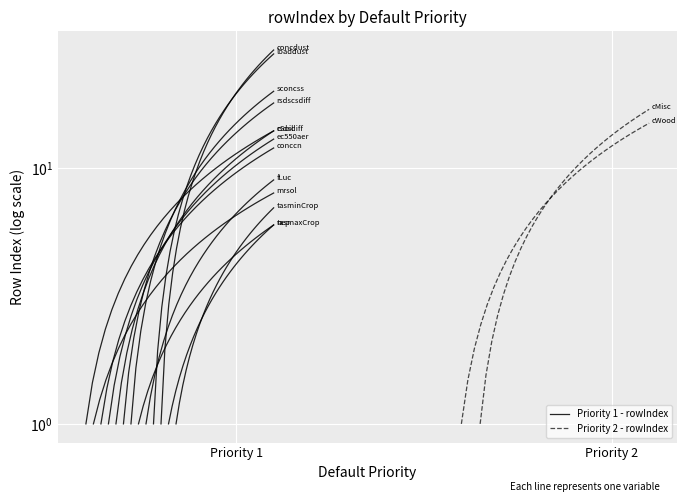

How many data points does each series have?

30